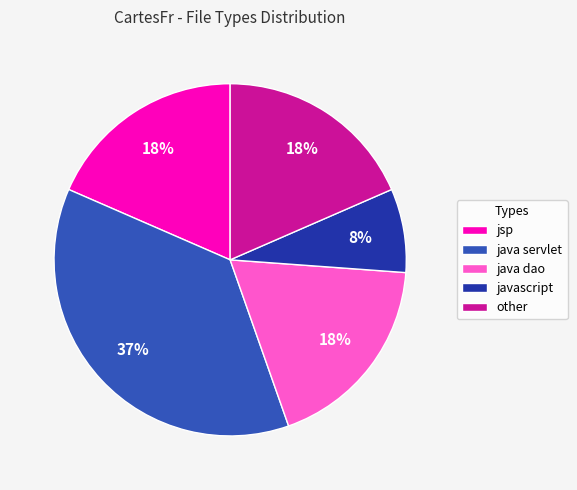

Which slice is the smallest?

javascript